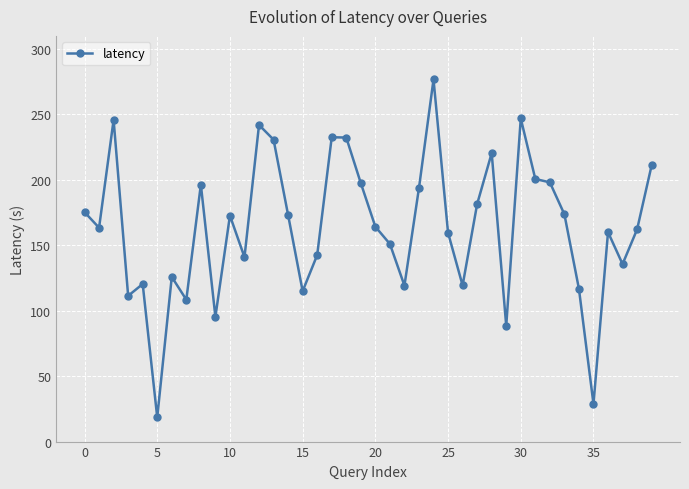

What is the maximum value shown in the chart?

276.7